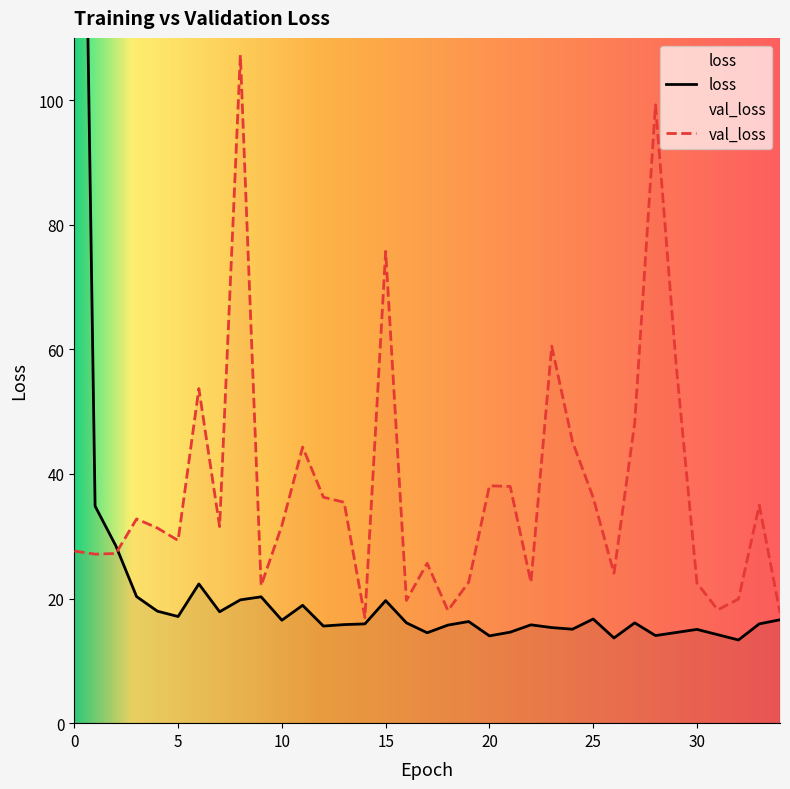

What is the difference between the second highest and minimum values in the loss series?

21.5